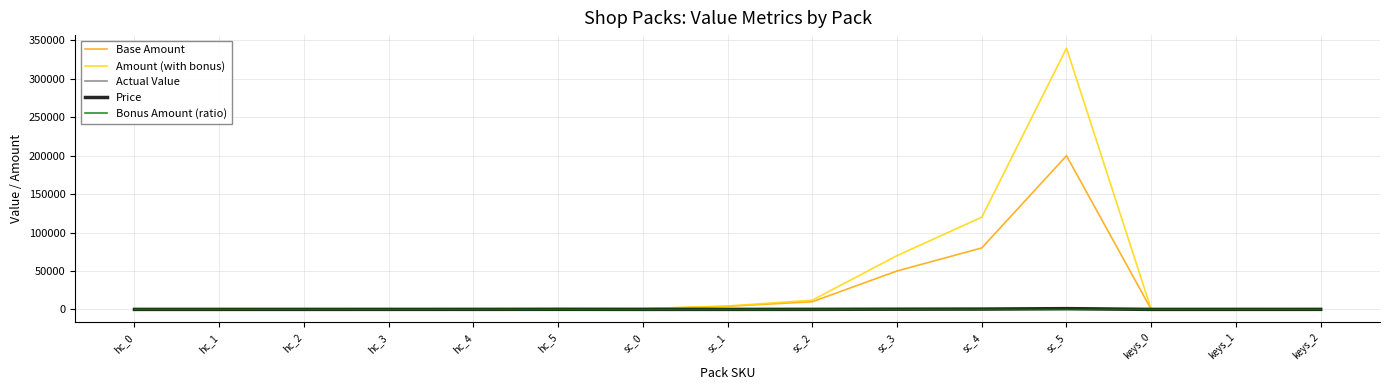

At which label is Amount (with bonus) closest to 170000?

sc_4